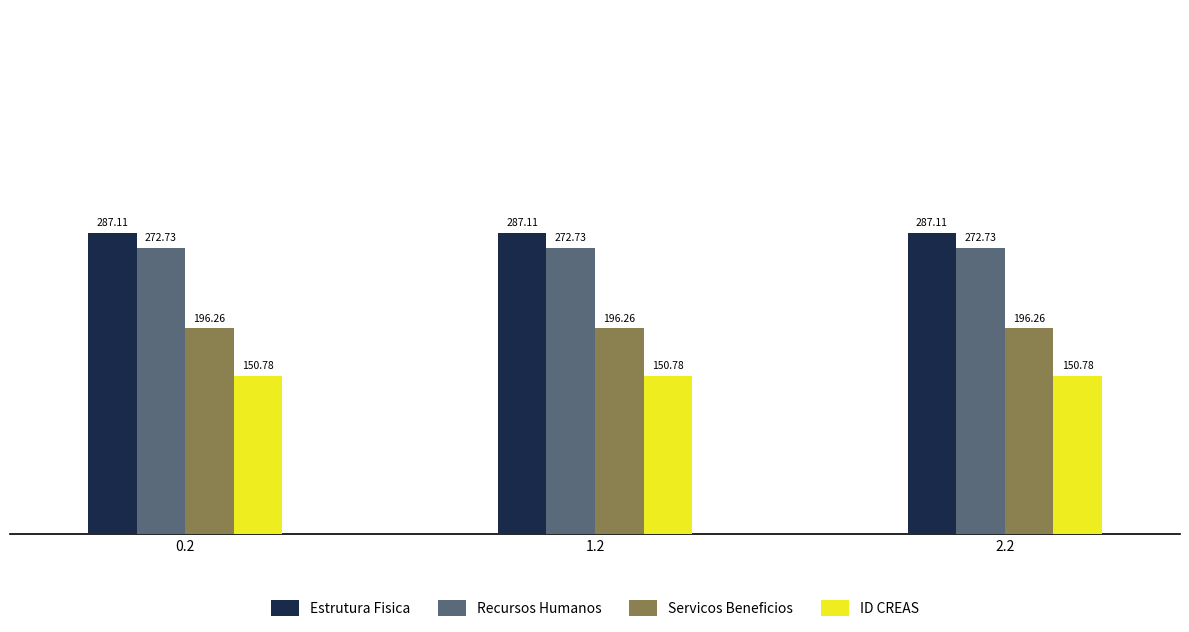

How many distinct data groups are displayed?

4